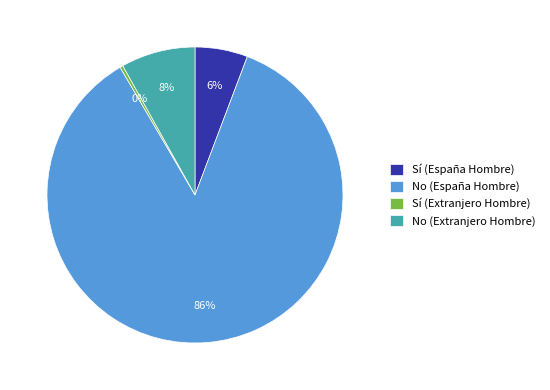

What is the smallest slice in the pie chart?

Sí (Extranjero Hombre)